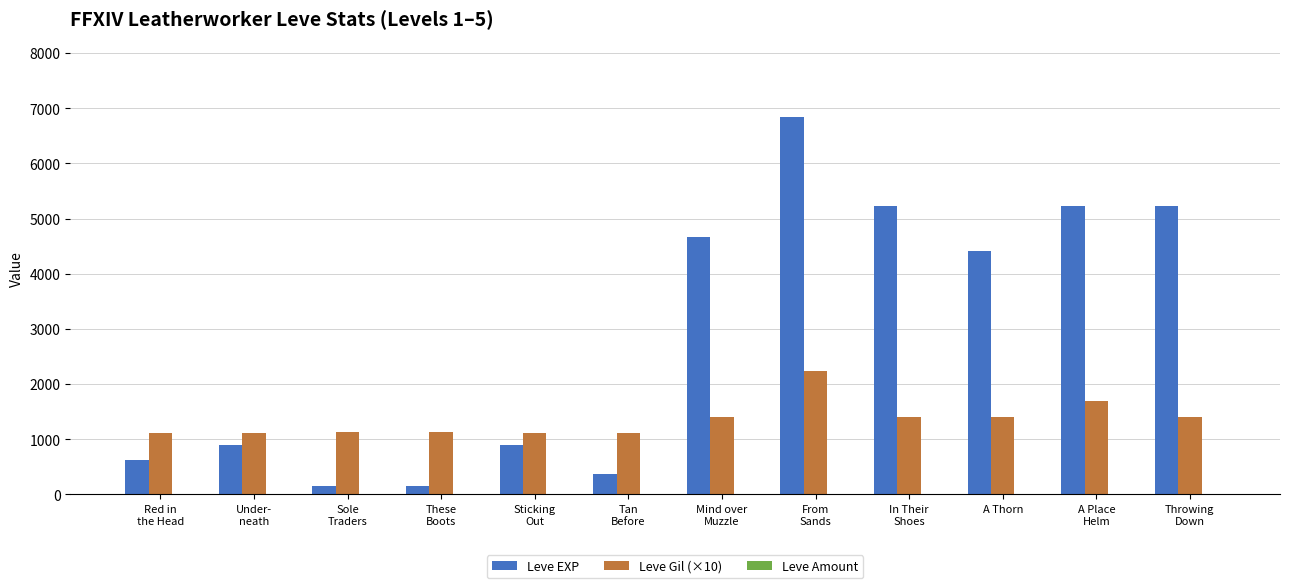

How many groups of bars are there?

12